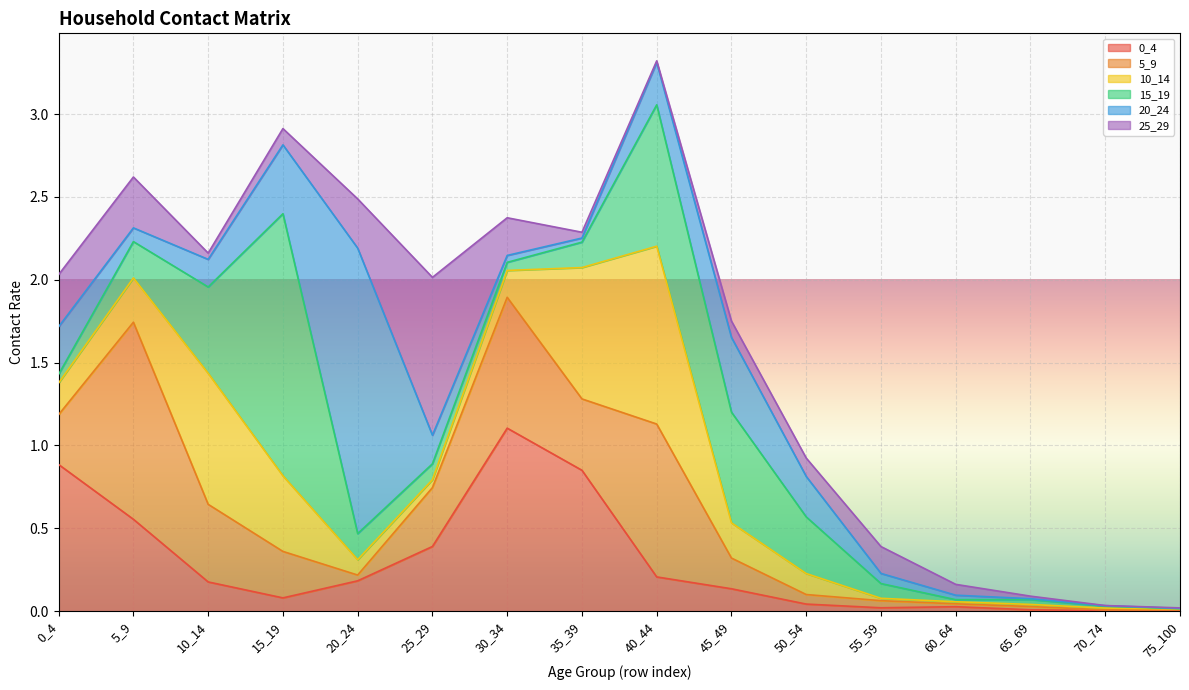

Between 10_14 and 0_4, which is larger?

0_4